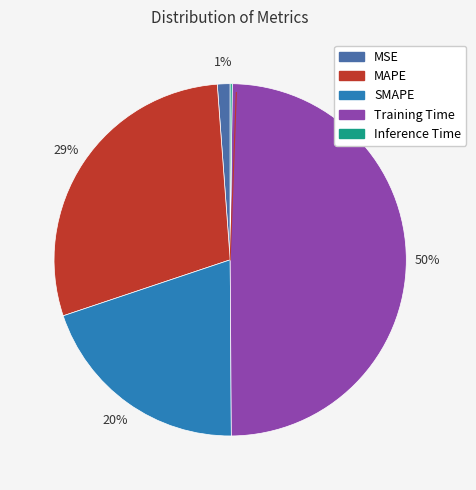

True or false: SMAPE accounts for 31% of the total.

False